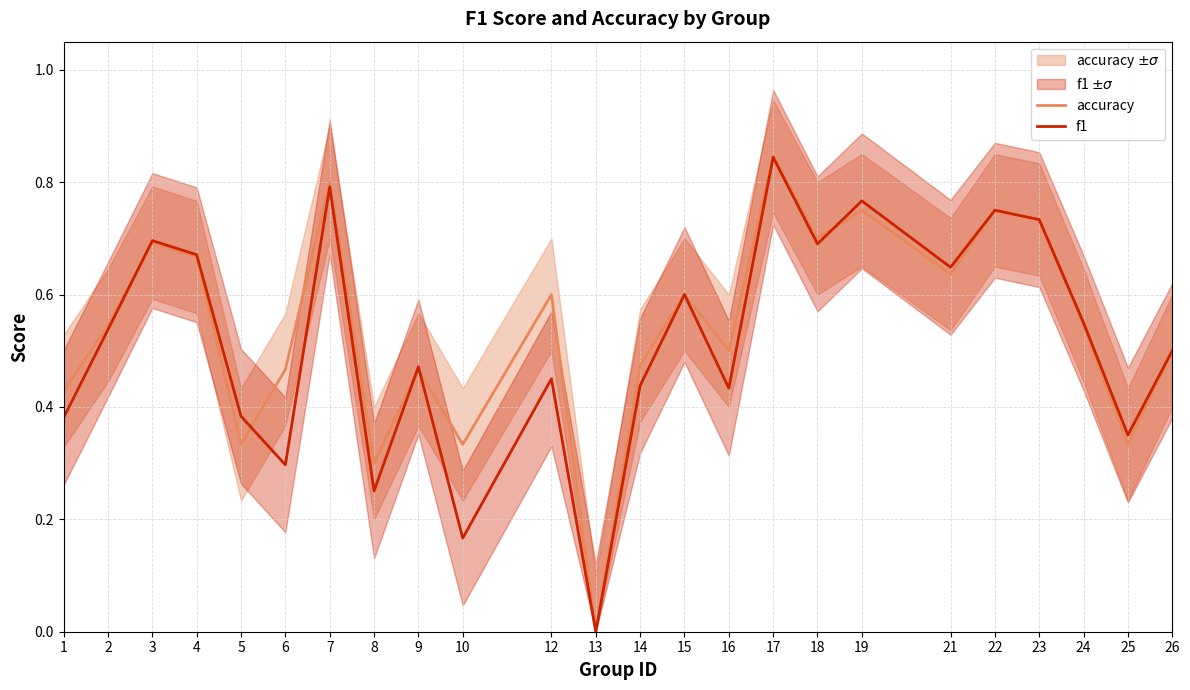

What is the value of the accuracy point at the 23rd from the left?

0.3